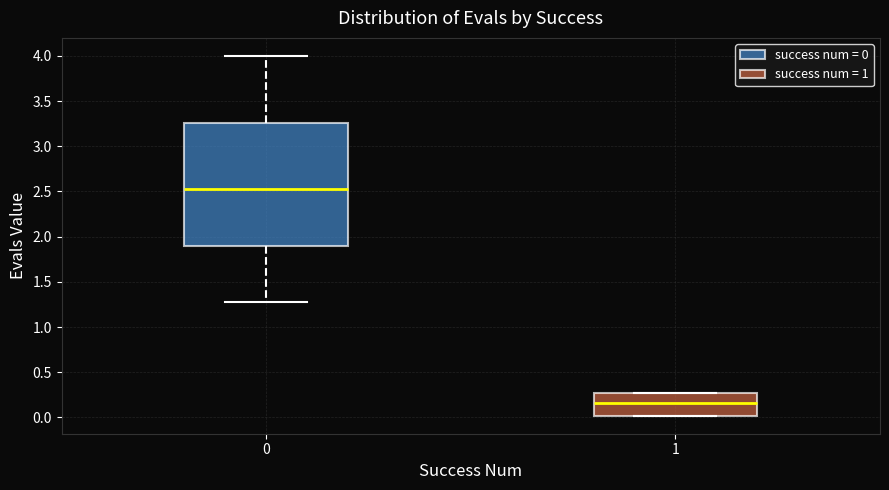

Comparing the boxes themselves (not the whiskers), which one is the tallest?

0